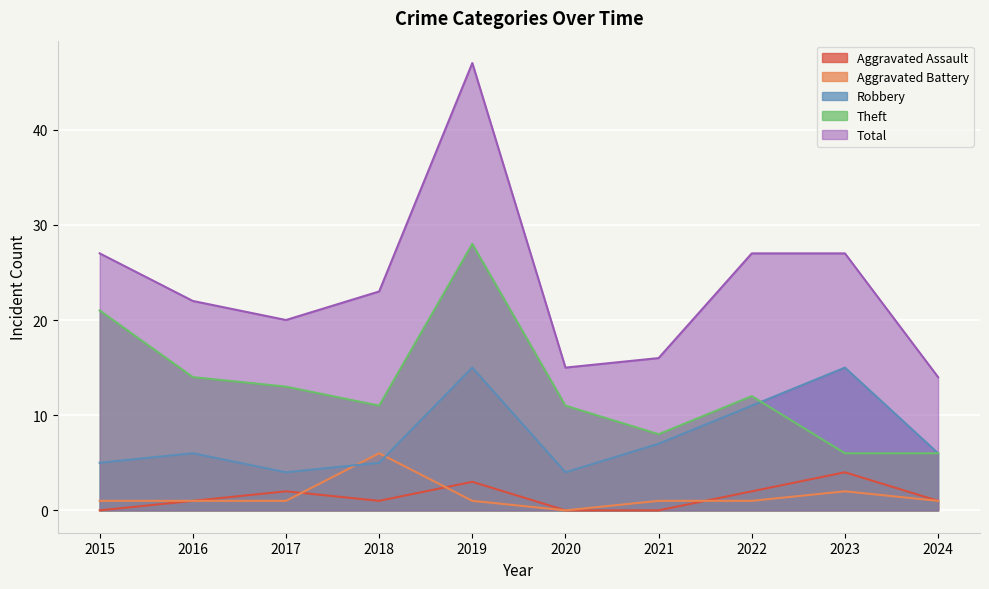

Rank the series at 2015 from lowest to highest value.

Aggravated Assault, Aggravated Battery, Robbery, Theft, Total